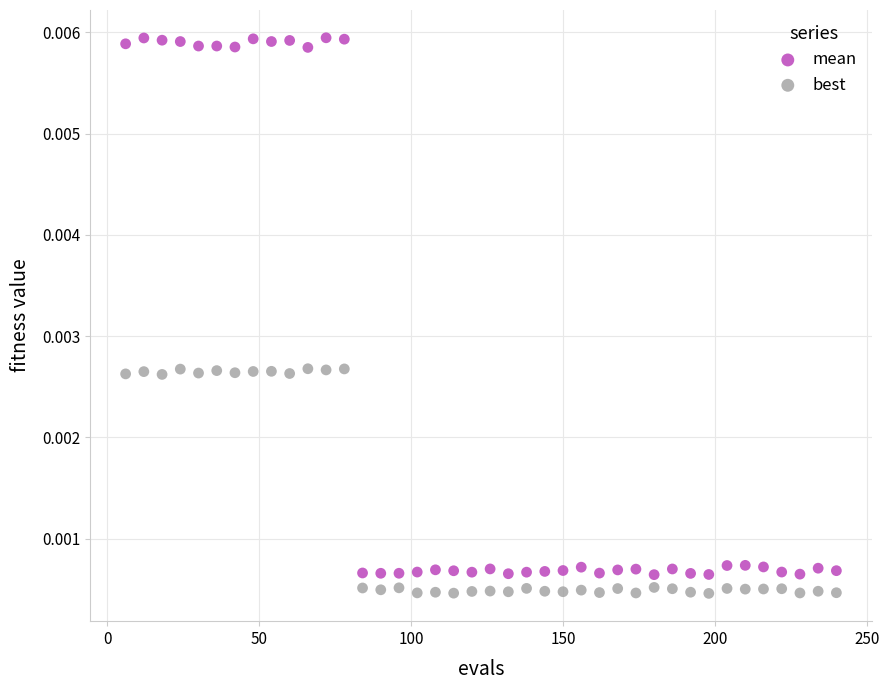

What is the X range (max minus min) for the scatter plot?

234.0